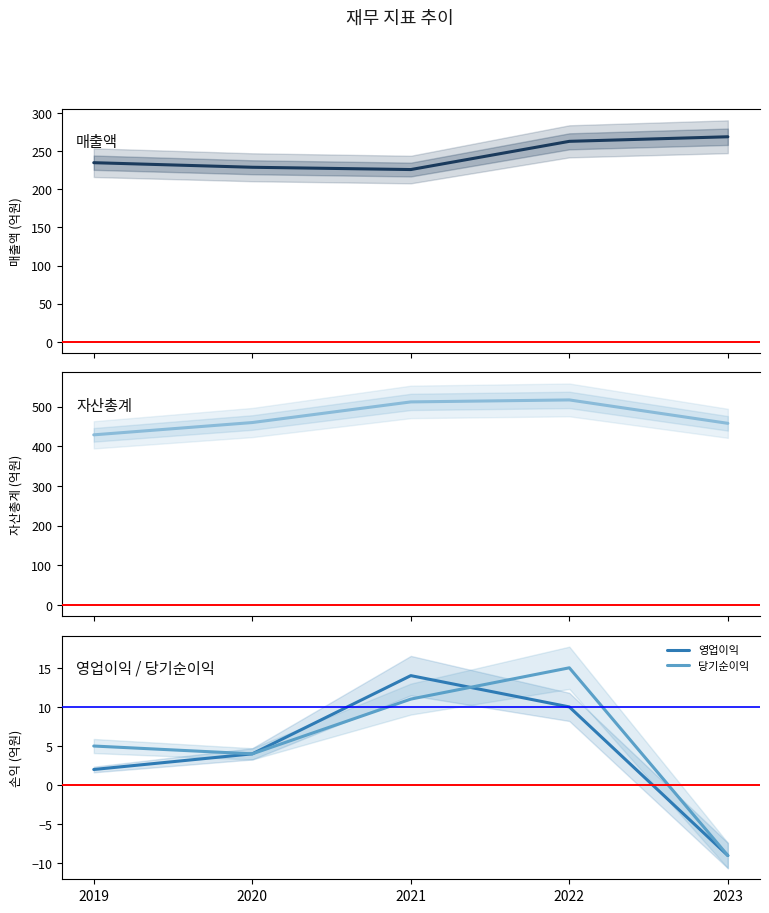

Which series has the widest spread of values?

자산총계